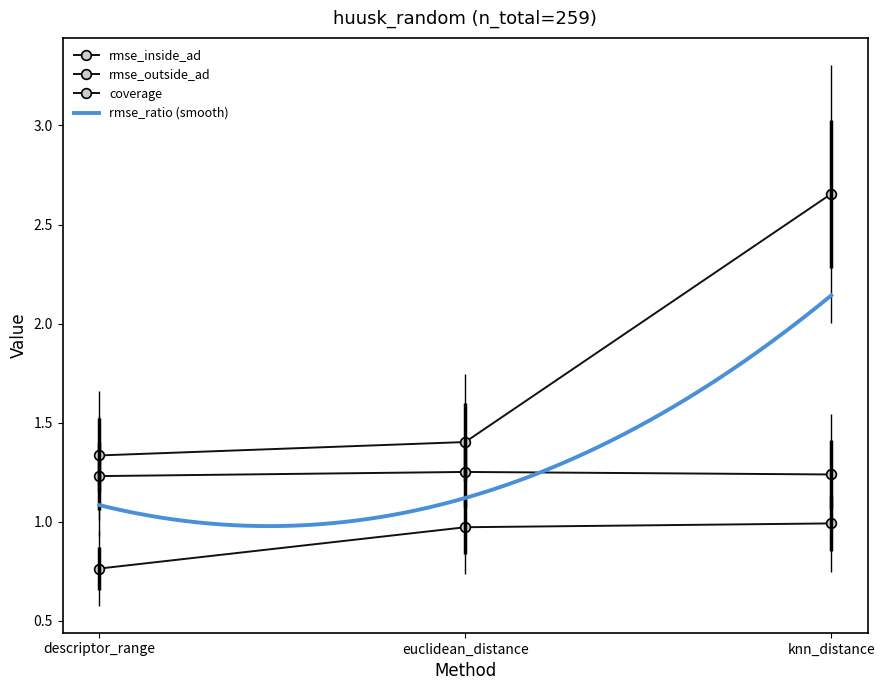

Reading left to right, extract all data points from this chart.

rmse_inside_ad: descriptor_range=1.2	euclidean_distance=1.3	knn_distance=1.2
rmse_outside_ad: descriptor_range=1.3	euclidean_distance=1.4	knn_distance=2.7
coverage: descriptor_range=0.8	euclidean_distance=1.0	knn_distance=1.0